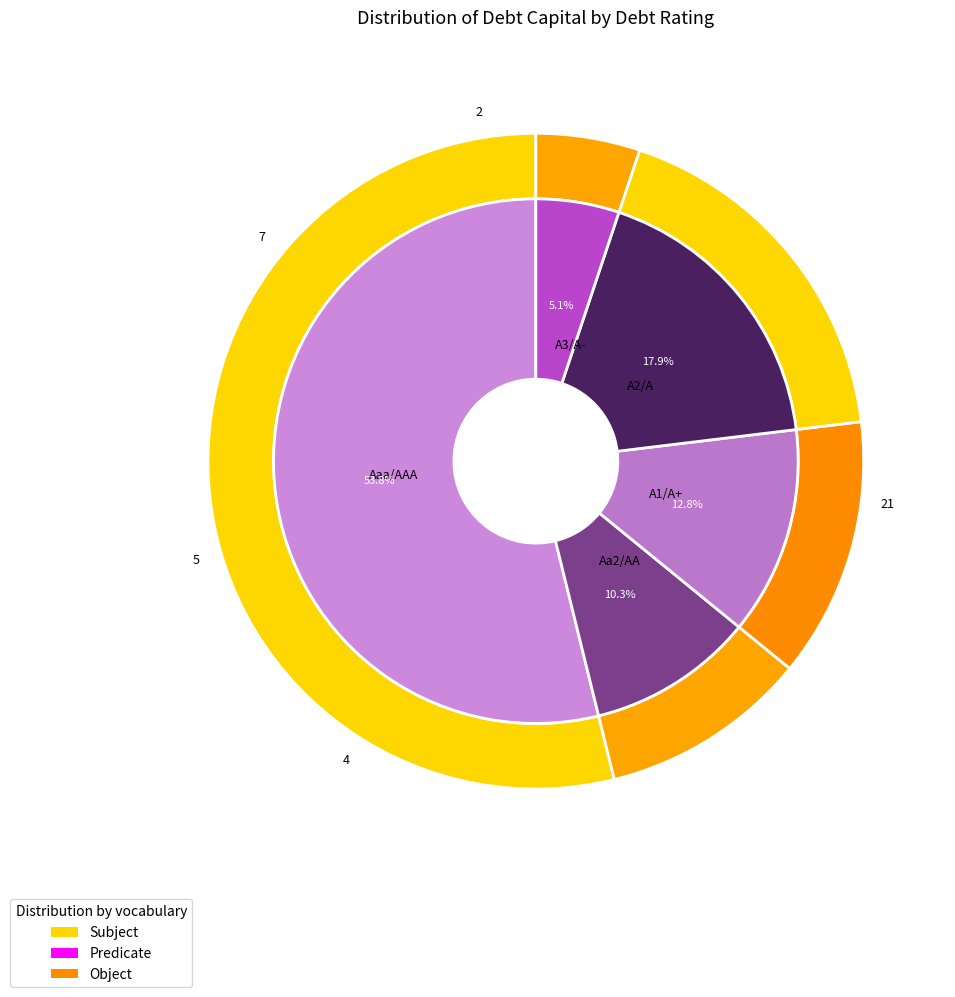

Does Aaa/AAA represent more than half of the total?

Yes